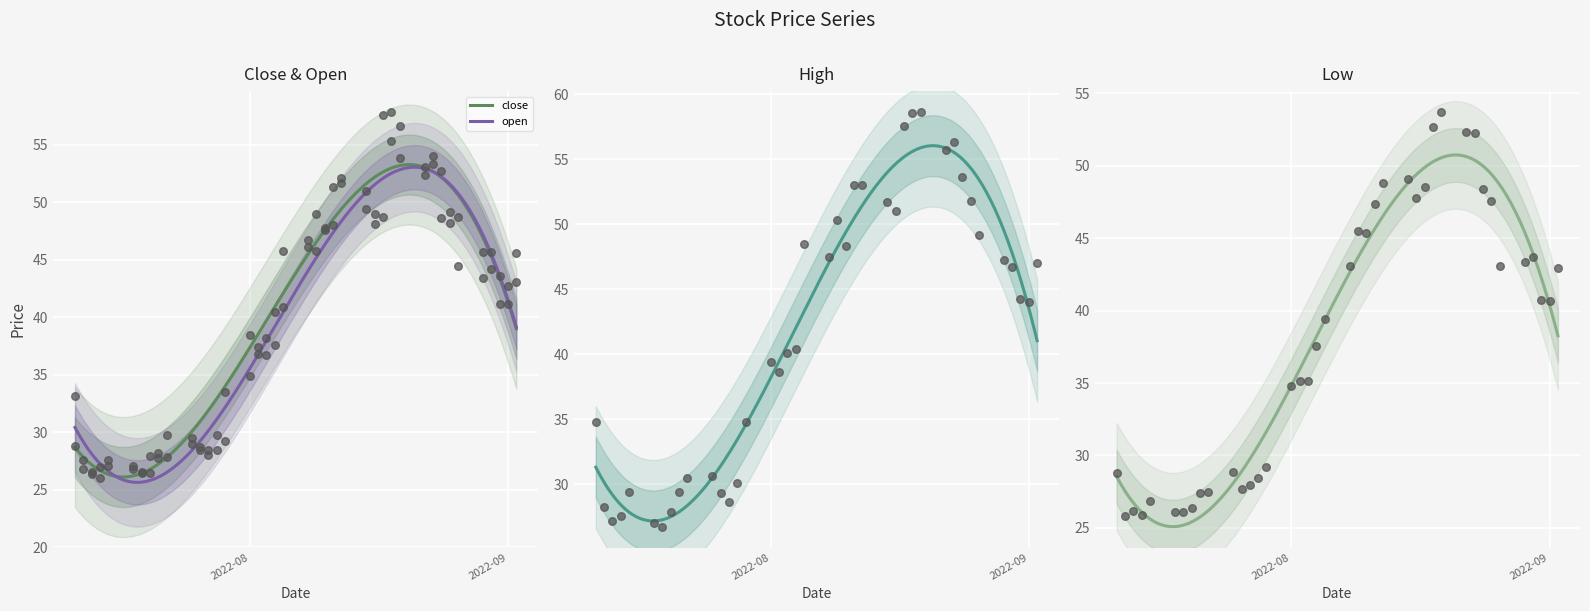

Which series has the largest total across all categories?

high